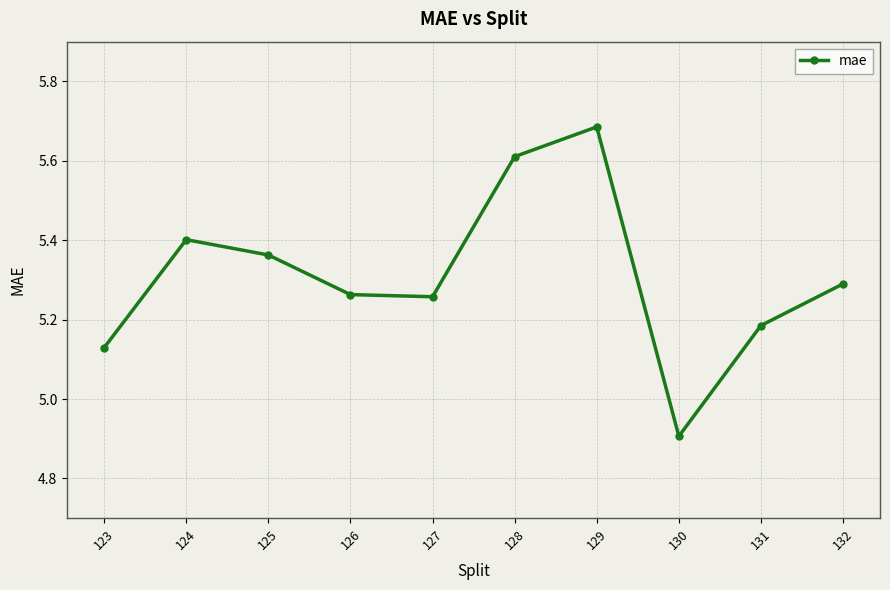

The value at 132 is 5.3. True or false?

True